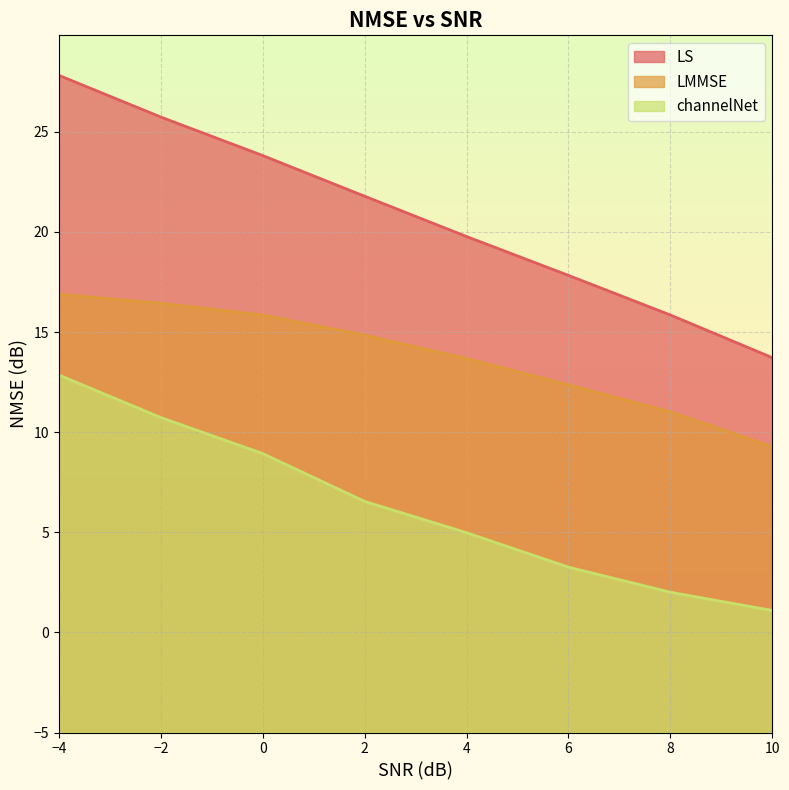

What is the sum of all LS values?

166.4